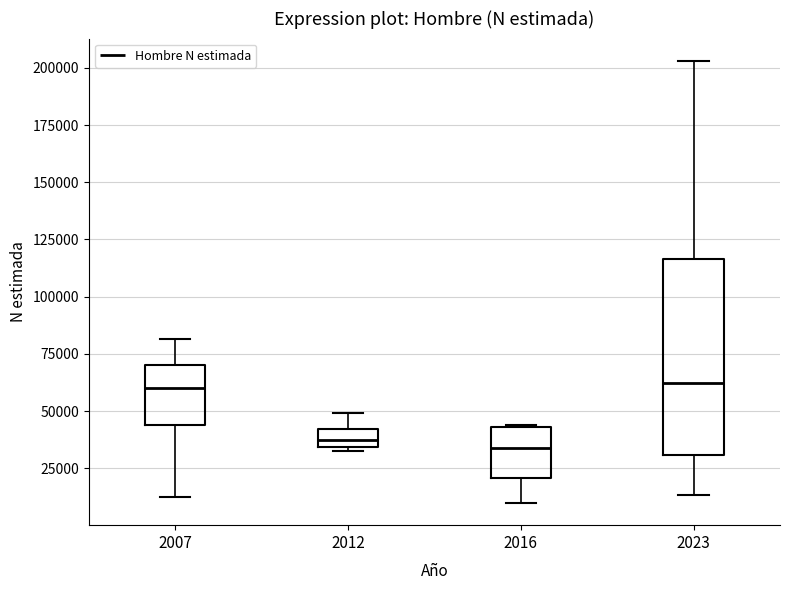

Where does the lower whisker of the box at x = 2007 end on the y-axis? The values are not printed on the chart, so give them approximately, as read against the axis.

15000